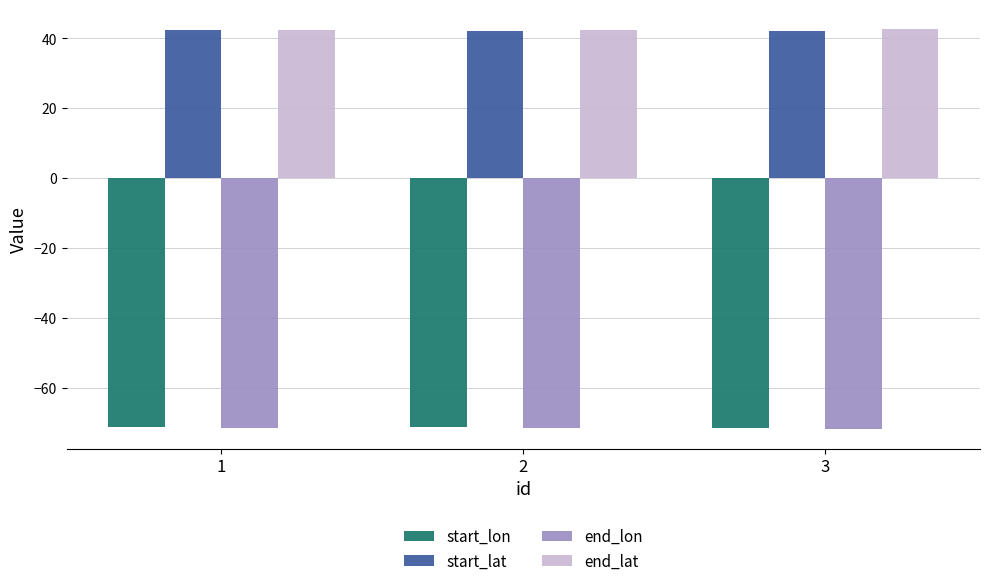

The end_lon series shows -71.6 at 3. True or false?

True